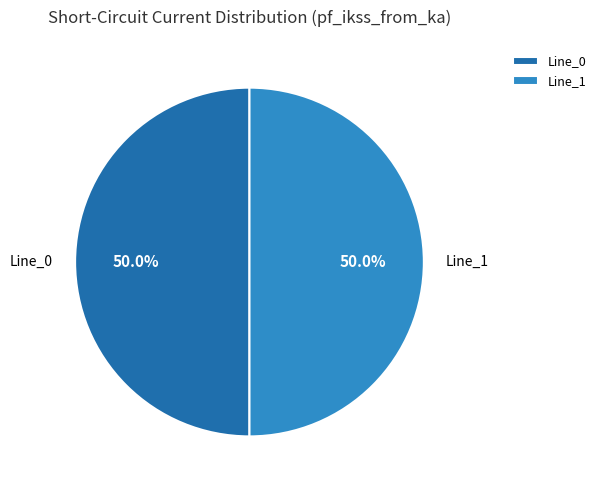

Approximately how many times larger is the value at Line_1 compared to Line_0?

1.0